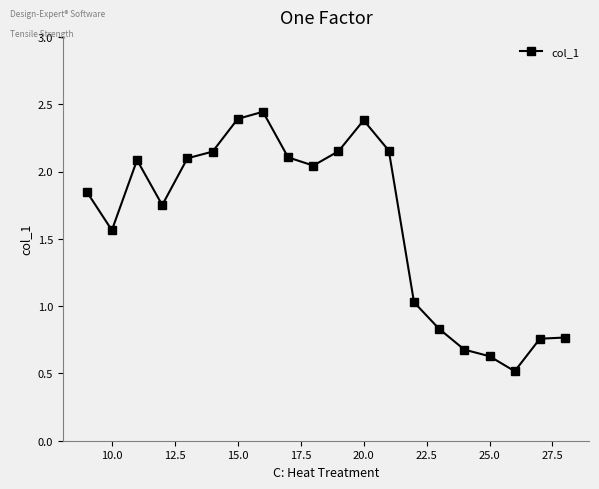

What is the sum of all values?

32.4